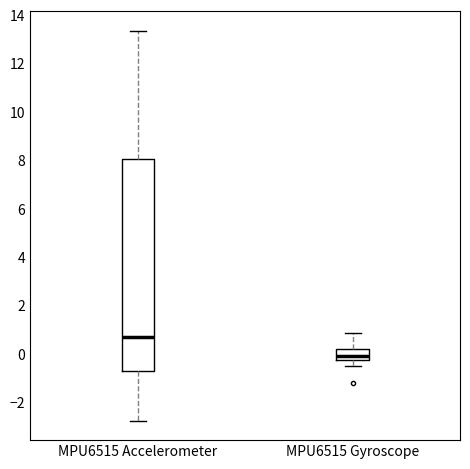

Which box's median line is the highest?

MPU6515 Accelerometer